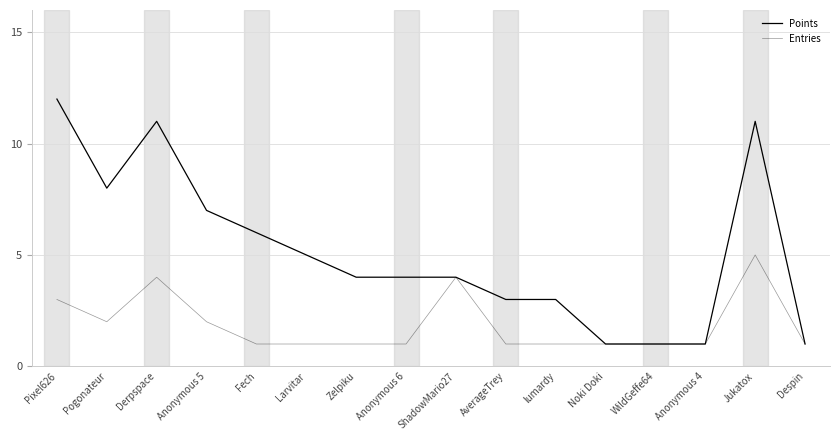

How many lines are shown in the chart?

2